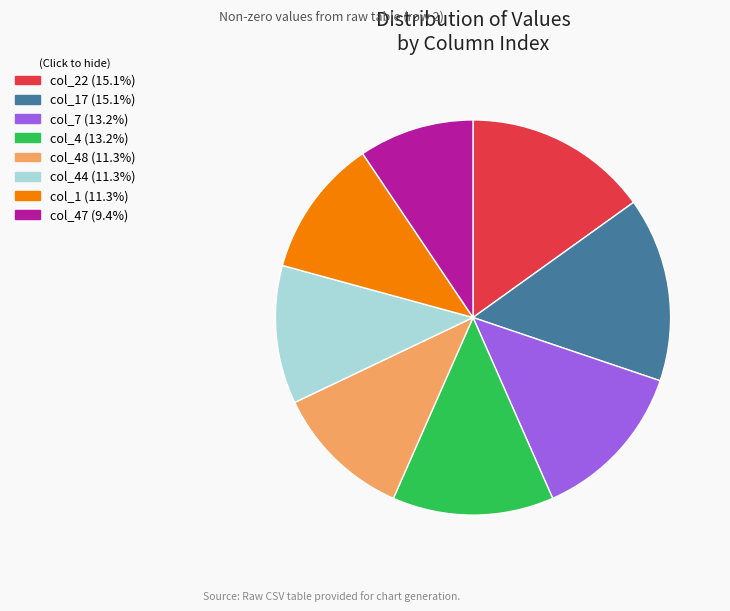

Does any single category account for the majority?

No